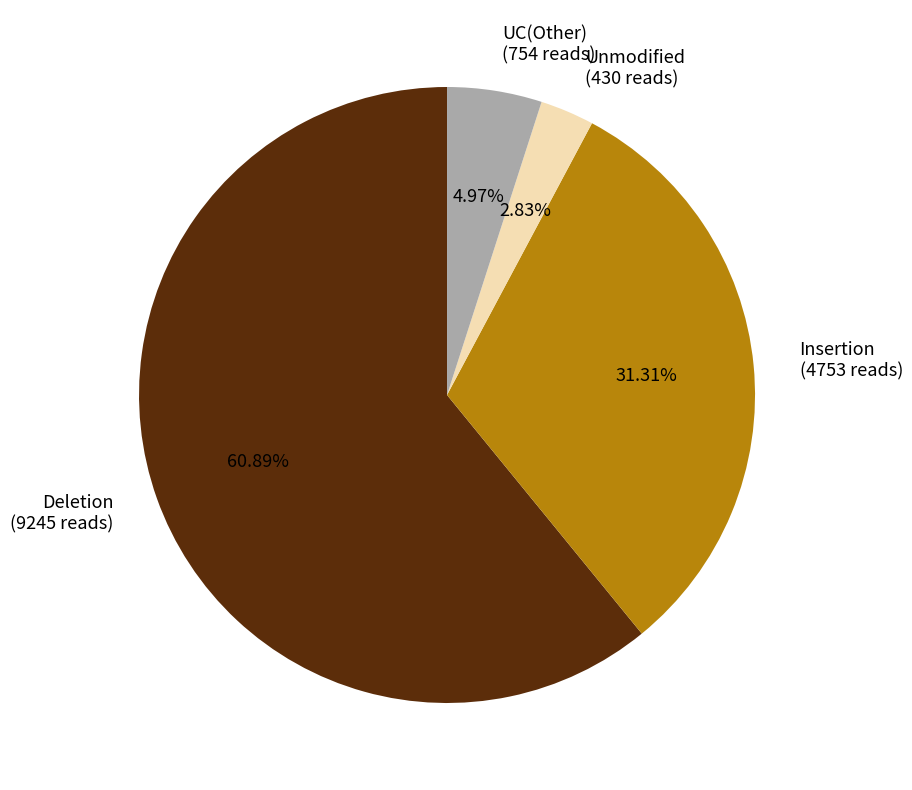

Is the sum of Deletion and Insertion greater than half?

Yes